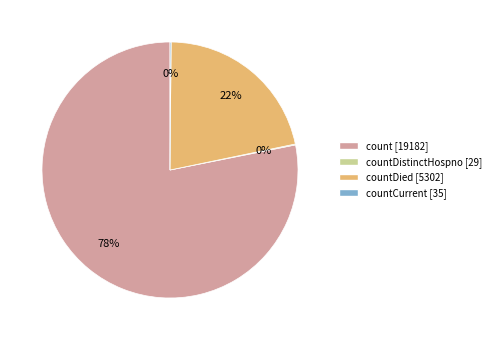

To the nearest percent, what is the average slice percentage?

25%